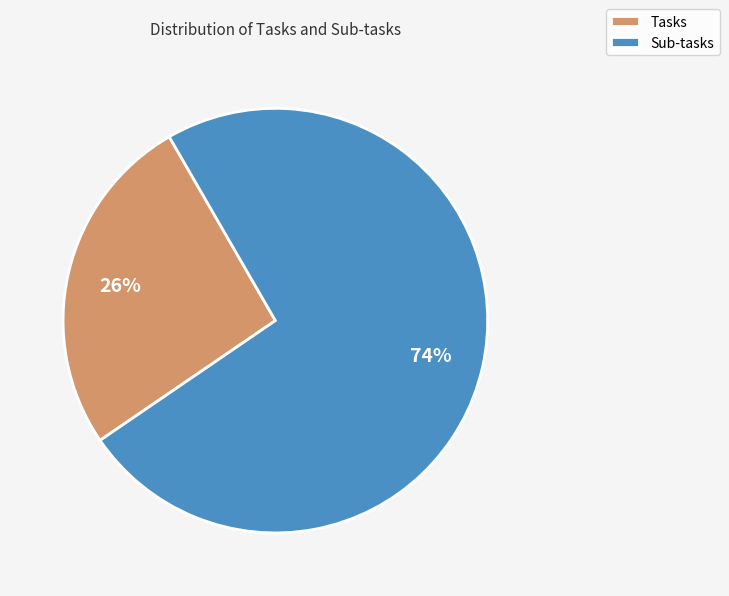

Do Tasks and Sub-tasks together represent more than half of the pie?

Yes